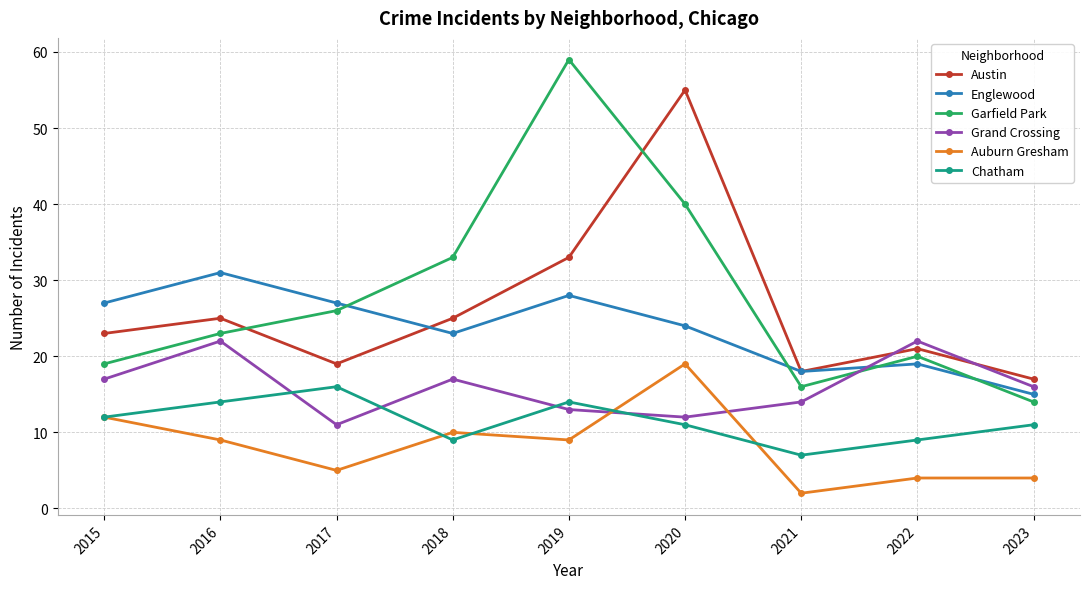

Is it true that Garfield Park equals 20 at 2022?

True